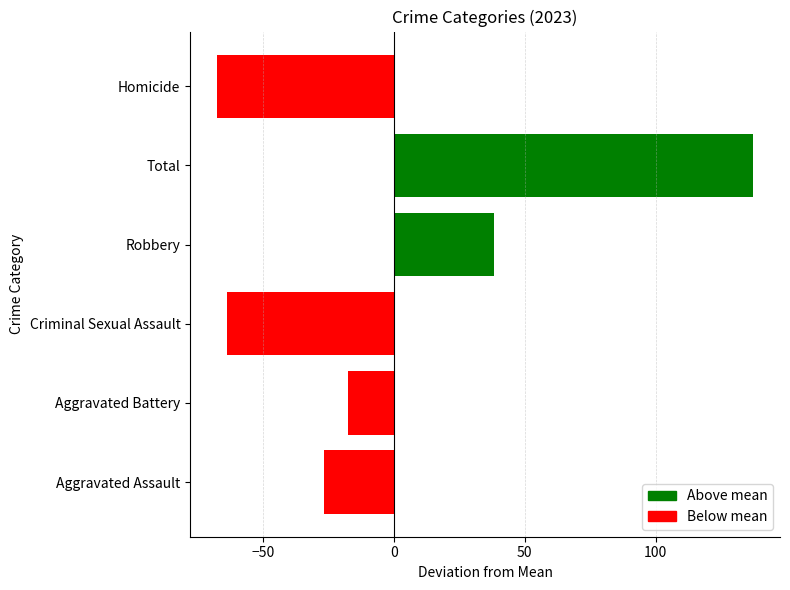

Is it true that the value at Aggravated Assault is -26.7?

True